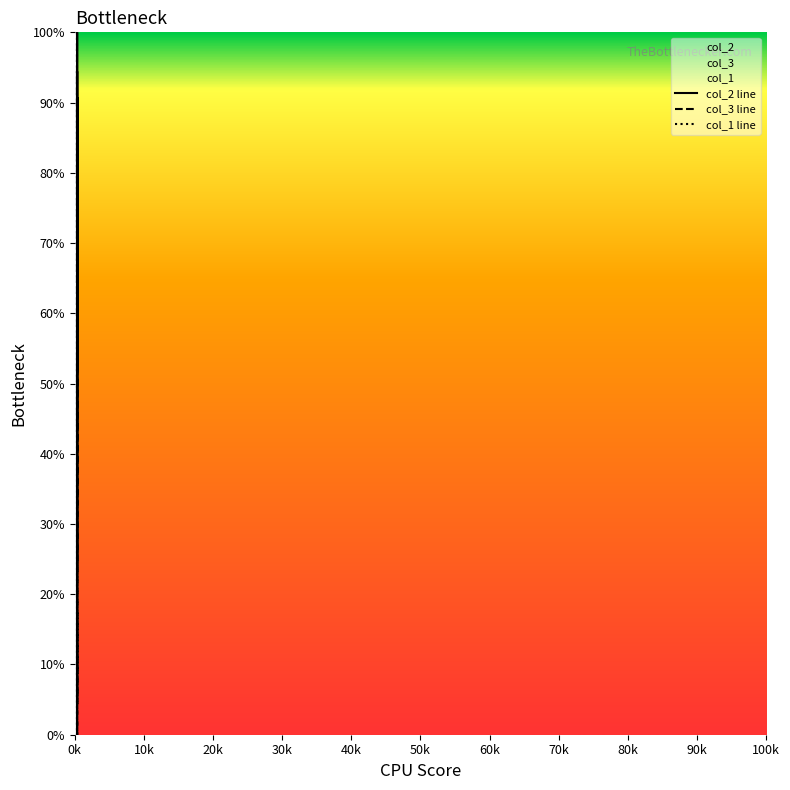

The col_1 line series shows 8.1 at 50k. True or false?

False